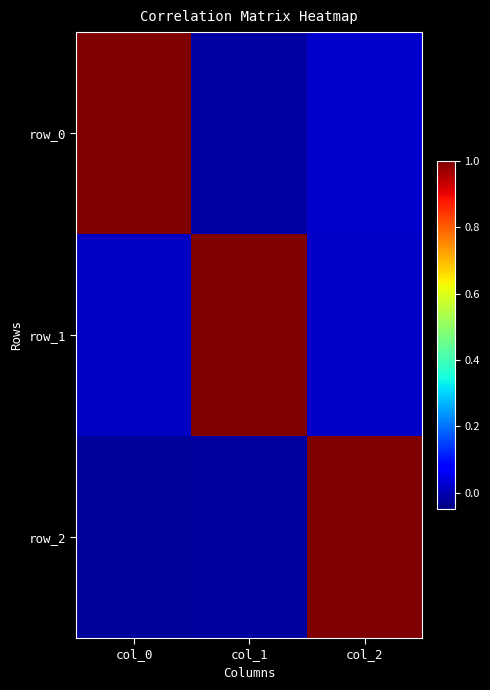

What is the difference between the maximum and minimum values in the row_0 series?

1.0